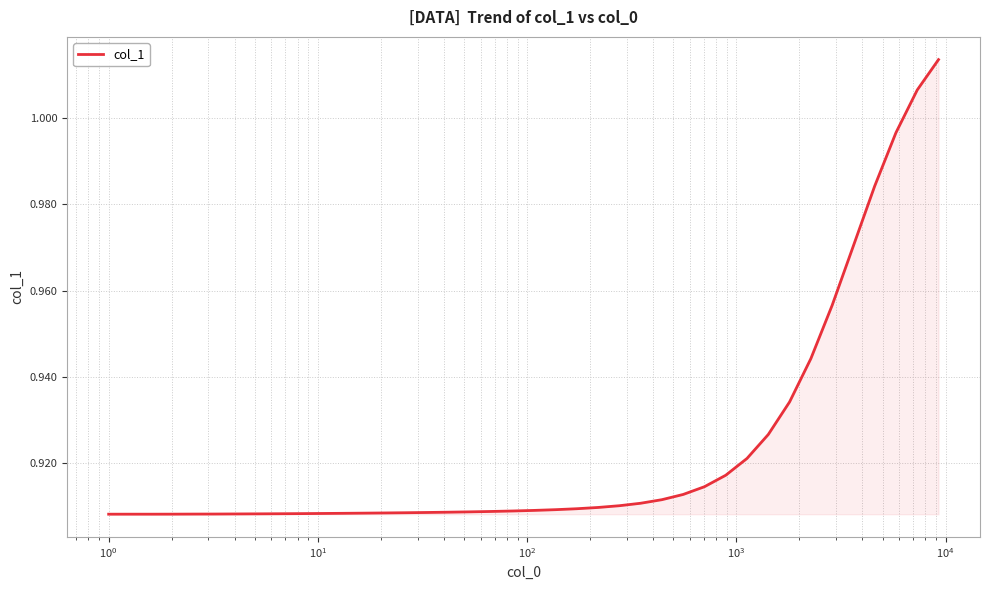

How many points are lower than both their immediate neighbors (excluding endpoints)?

1